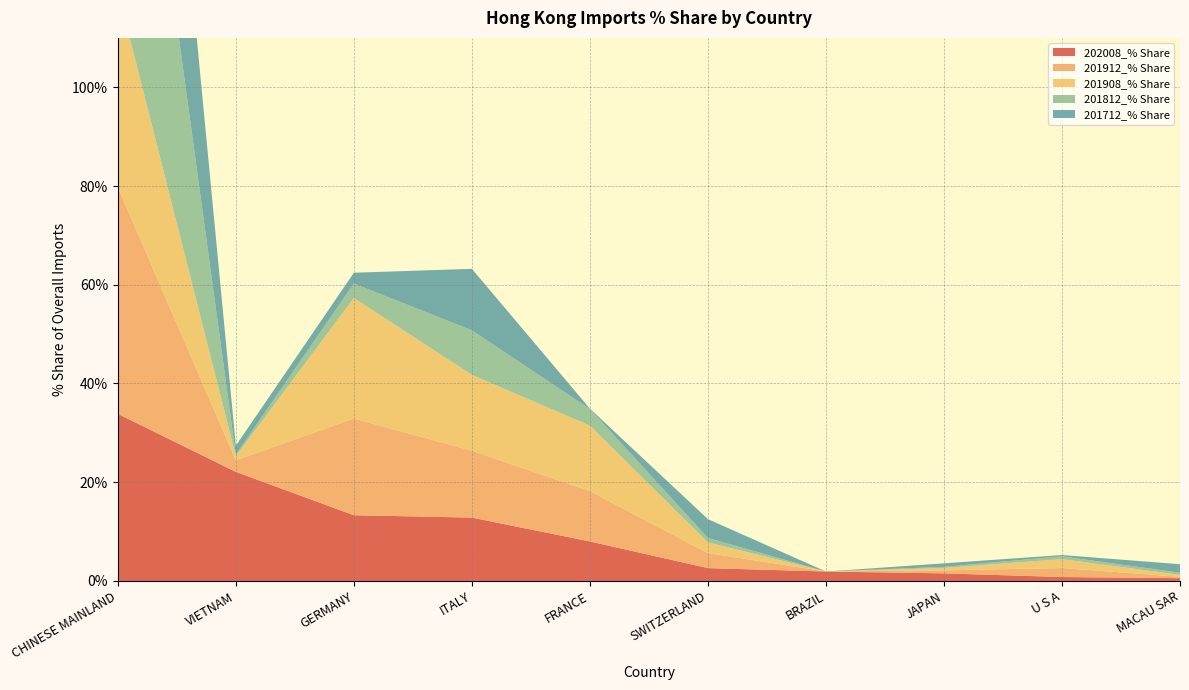

Reading left to right, extract all data points from this chart.

202008_% Share: 33.9	22.1	13.3	12.8	8.0	2.6	1.9	1.5	0.8	0.6
201912_% Share: 45.9	2.3	19.6	13.5	10.2	3.0	0.0	0.6	1.8	0.3
201908_% Share: 39.8	0.9	24.4	15.4	13.3	2.2	0.0	0.5	1.8	0.4
201812_% Share: 81.0	0.3	2.9	9.0	3.4	0.9	0.0	0.2	0.6	0.4
201712_% Share: 76.2	1.8	2.2	12.5	0.1	3.8	0.0	0.7	0.3	1.7